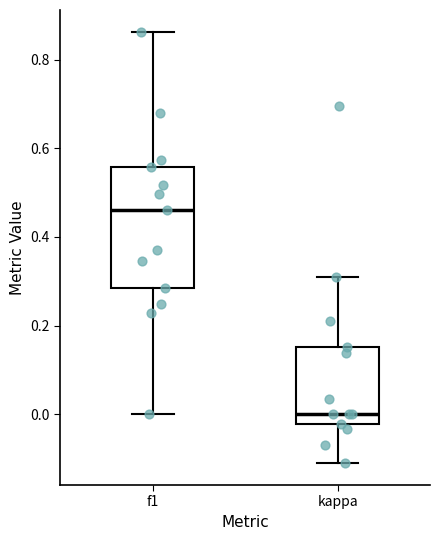

Reading left to right, read every box against the y-axis: the position of its median line, the range the box covers, and the ends of its whiskers. The values are not printed on the chart, so give them approximately, as read against the axis.

f1: median 0.46, box 0.28 to 0.56, whiskers 0.00 to 0.86
kappa: median 0.00, box -0.02 to 0.16, whiskers -0.12 to 0.32